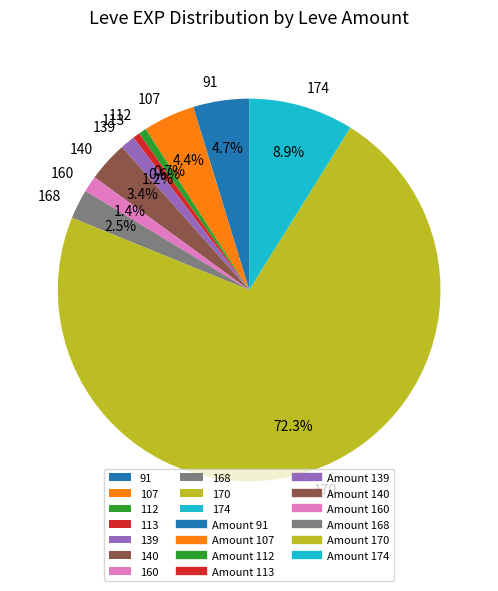

What is the majority slice?

170